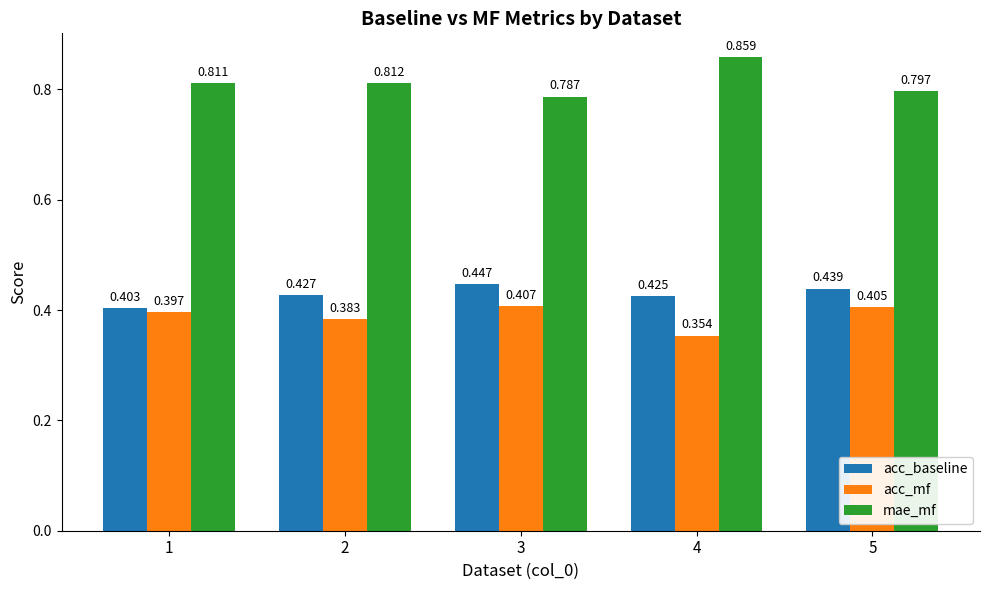

Count the number of categories in the chart.

5